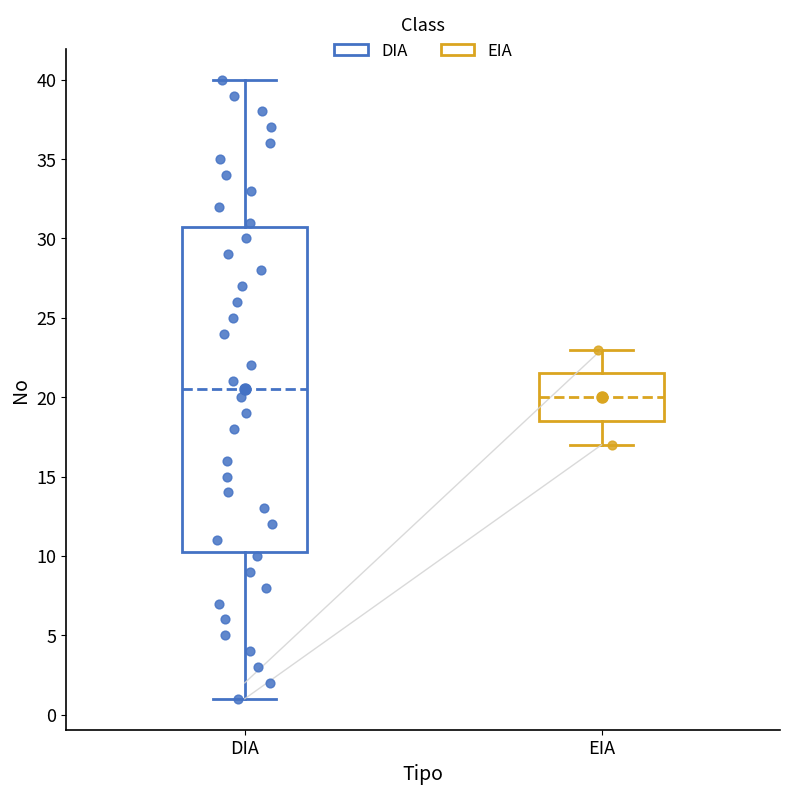

Where is the lower edge of the box for DIA on the y-axis? The values are not printed on the chart, so give them approximately, as read against the axis.

10.5